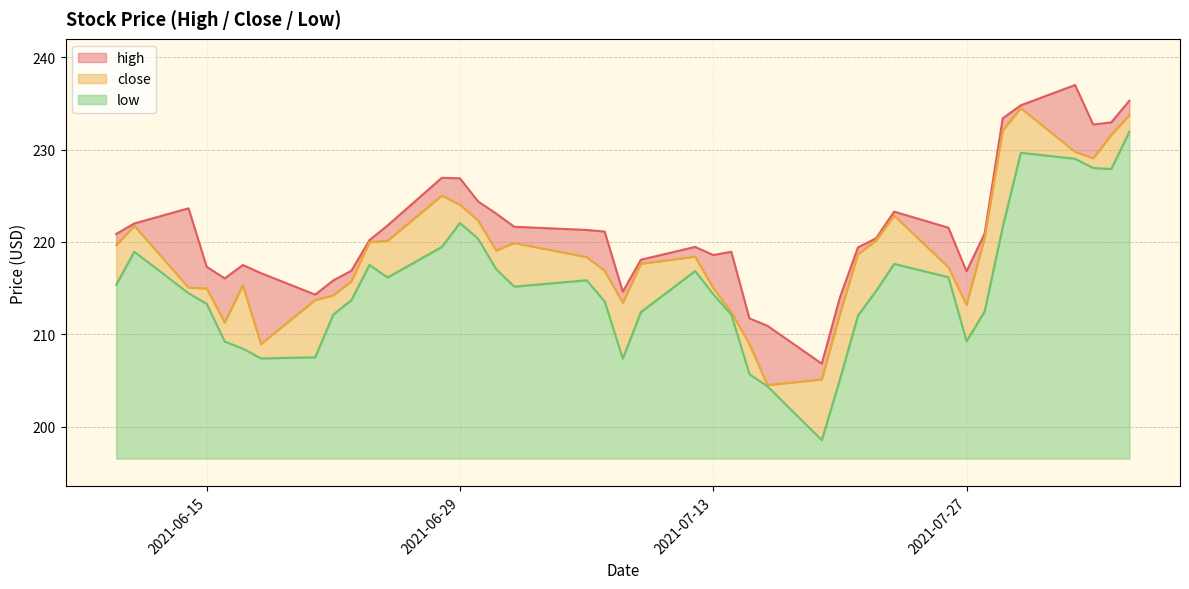

What is the greatest value displayed?

237.0